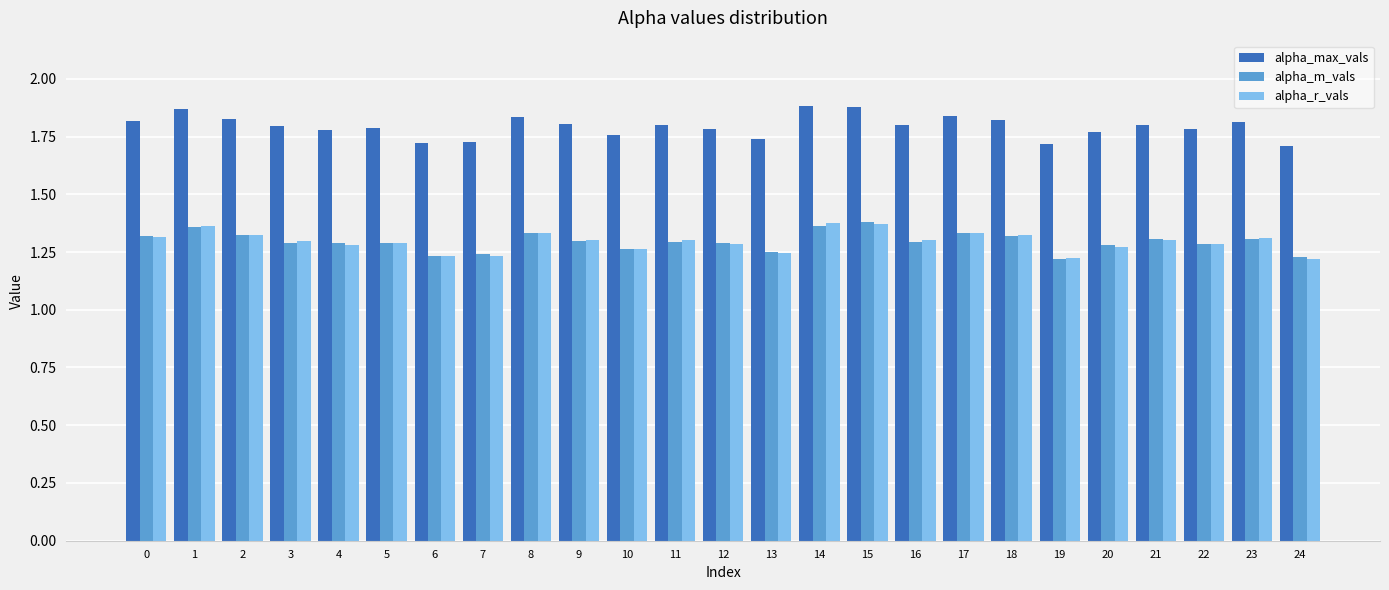

True or false: alpha_max_vals has a value of 3.2 at 8.

False